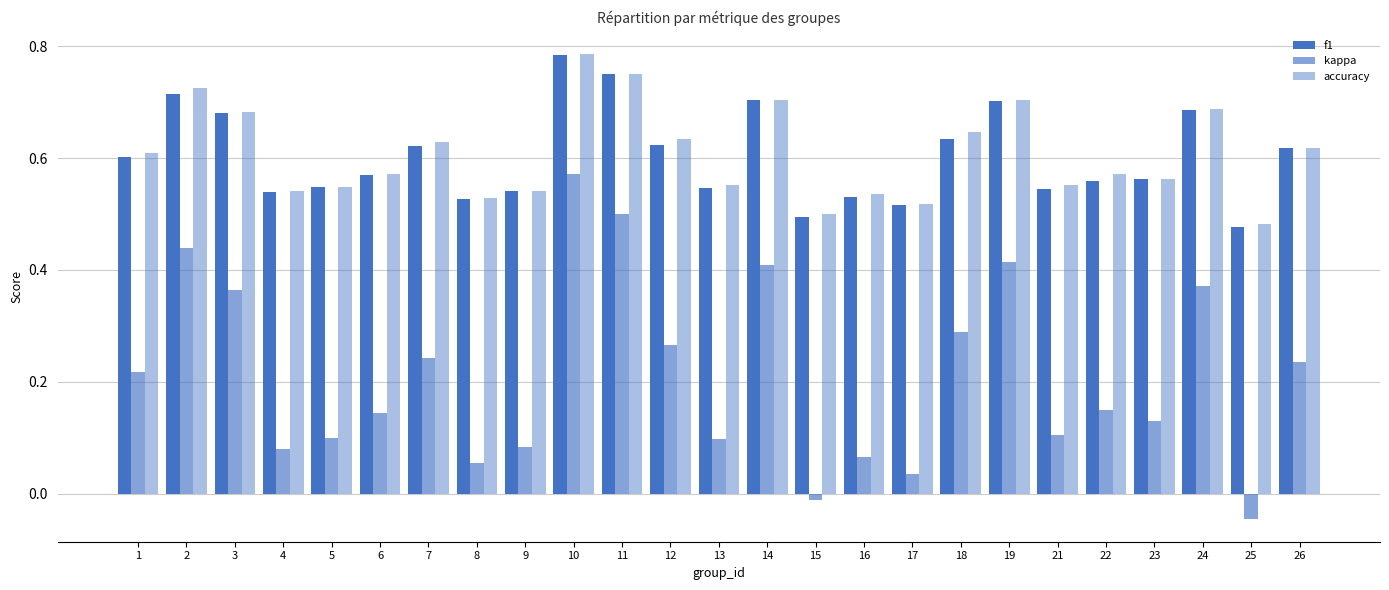

What is the value of the f1 bar at the 19th from the left?

0.7